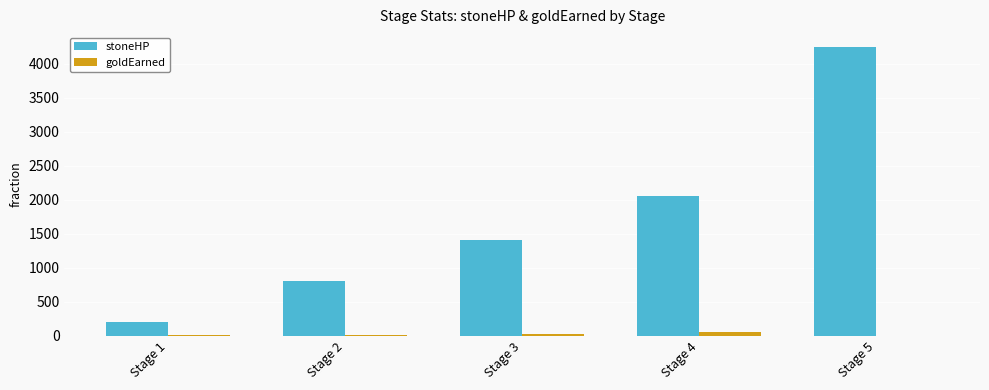

How many groups of bars are there?

5